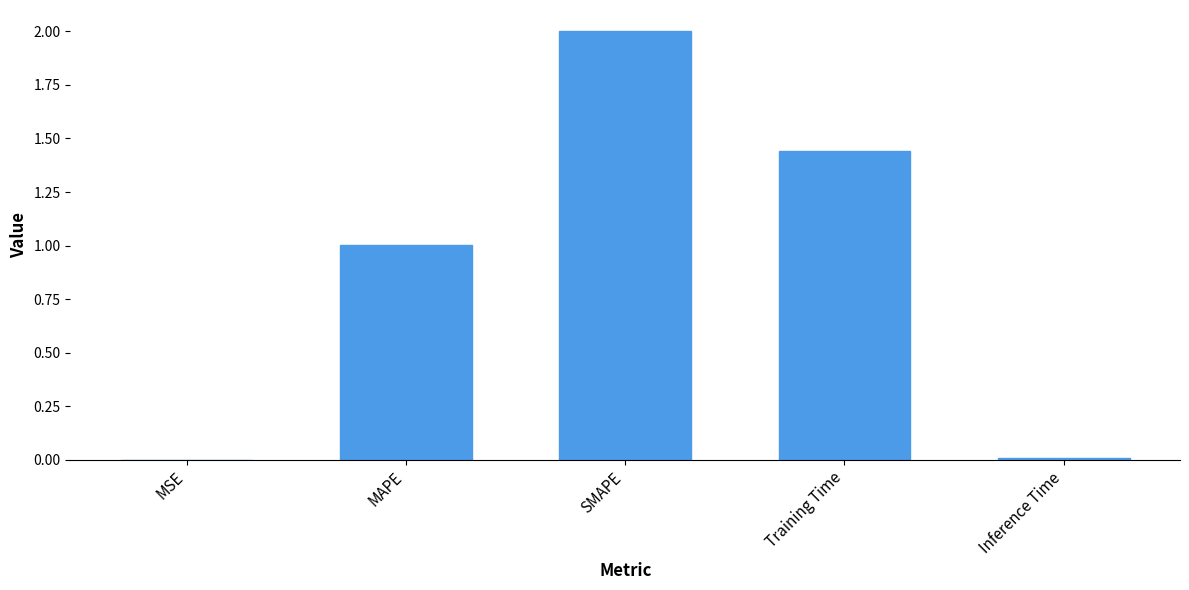

Which has a higher value, MAPE or SMAPE?

SMAPE